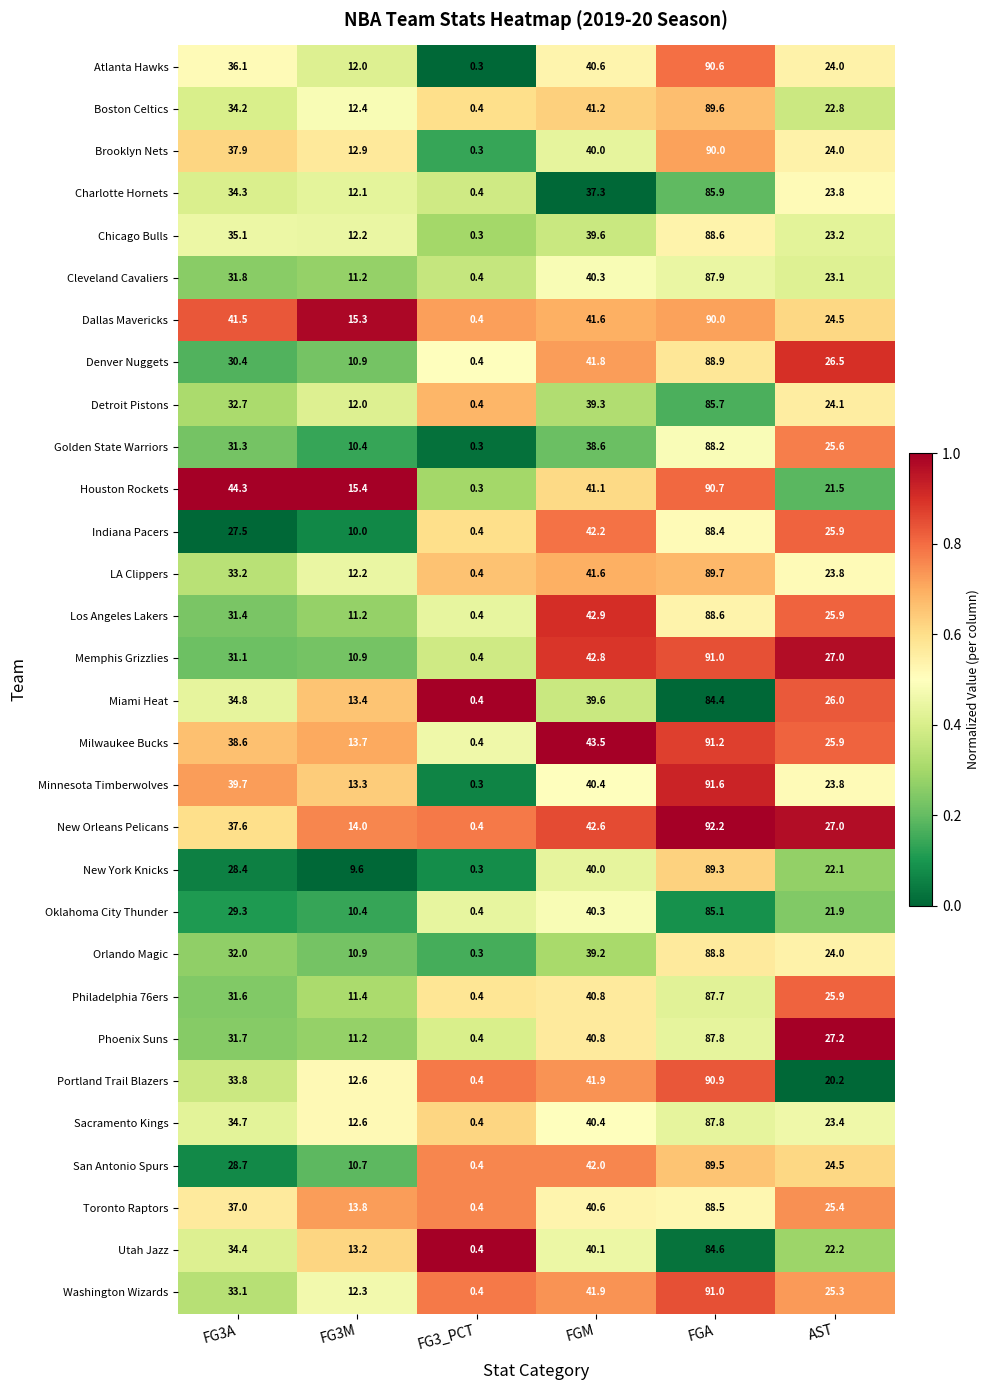

What is the spread (max minus min) of values at FG3M?

5.8